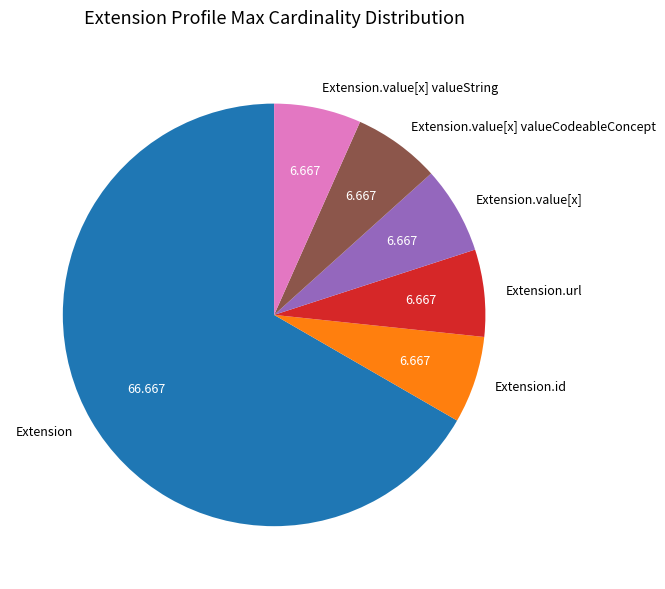

Which category has the biggest portion of the pie?

Extension